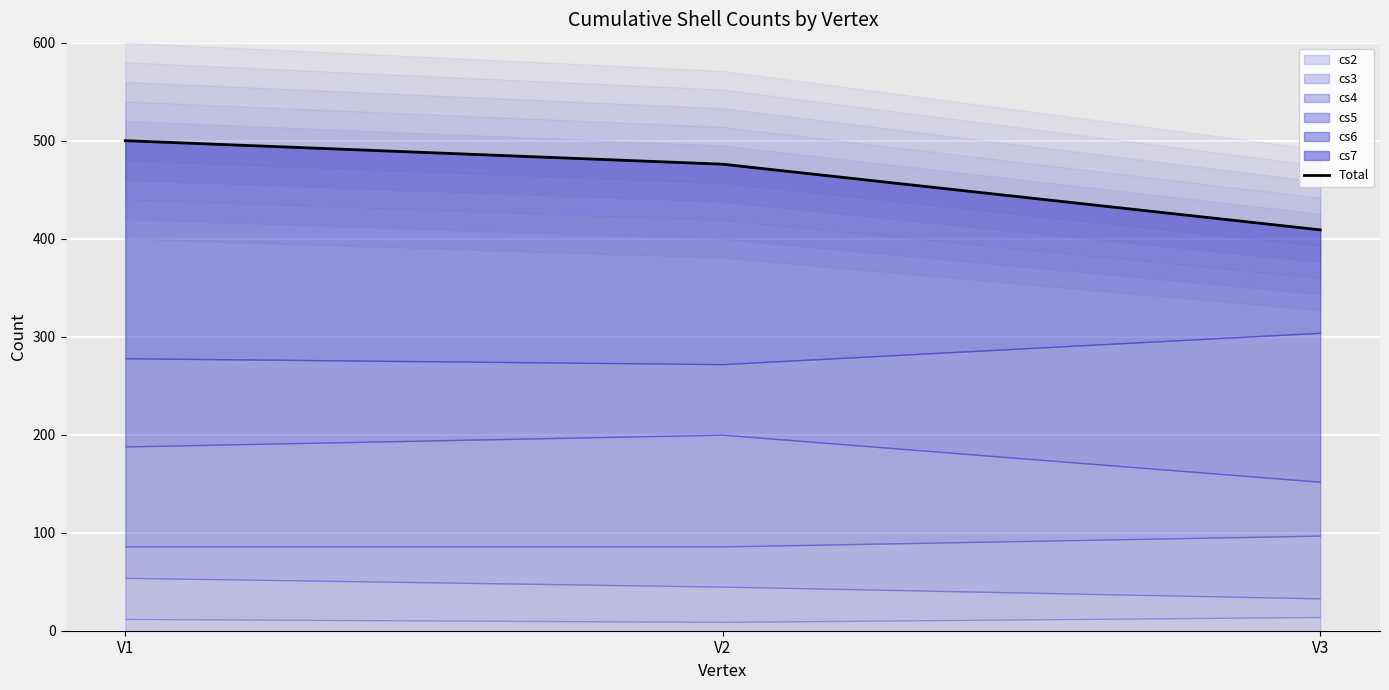

Is it true that the value at V3 is 533?

False